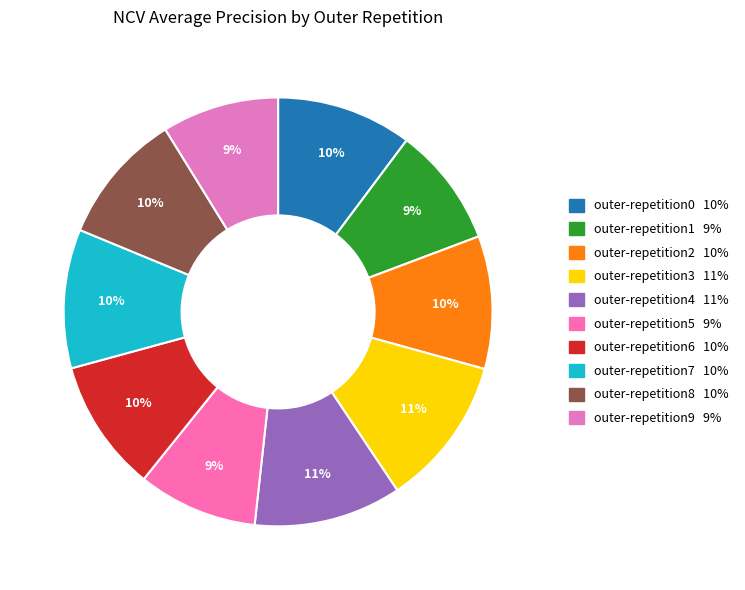

Which category has the biggest portion of the pie?

outer-repetition3